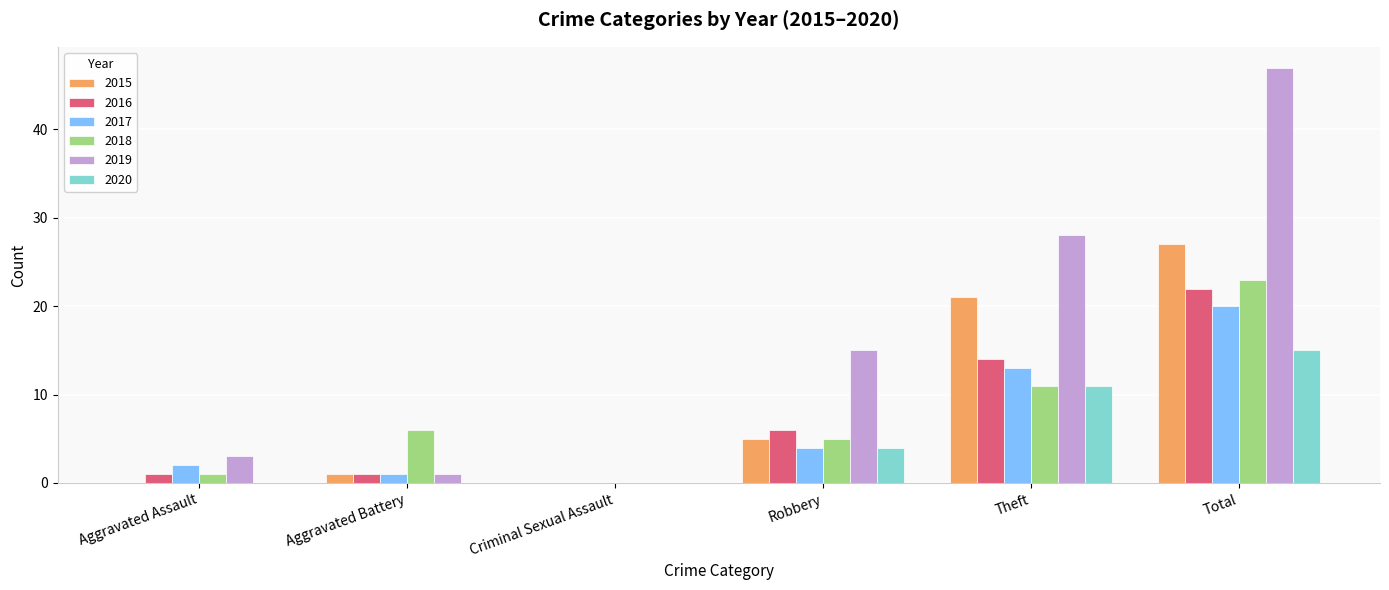

How many series are shown in this chart?

6